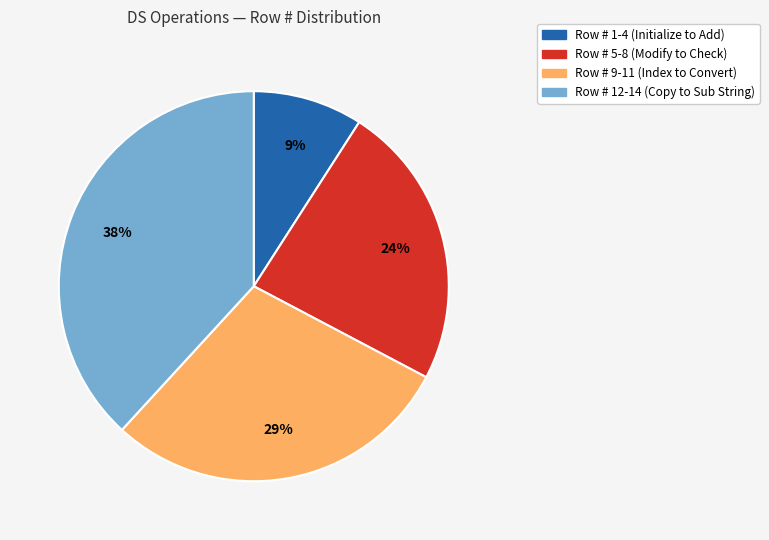

Is there any slice that represents more than half of the pie?

No